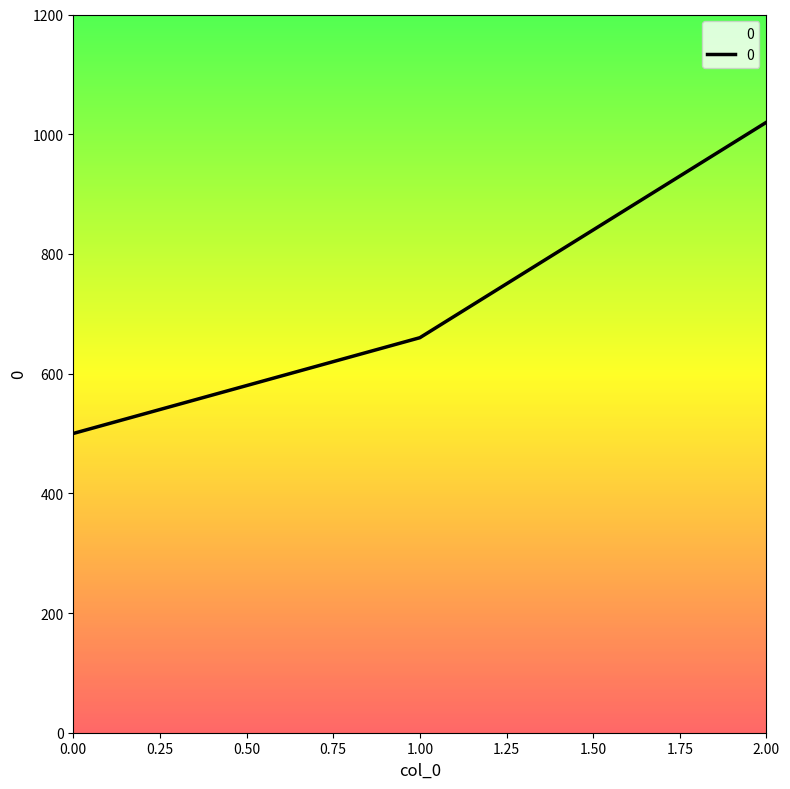

List the labels in order of value, largest first.

2.00, 1.00, 0.00